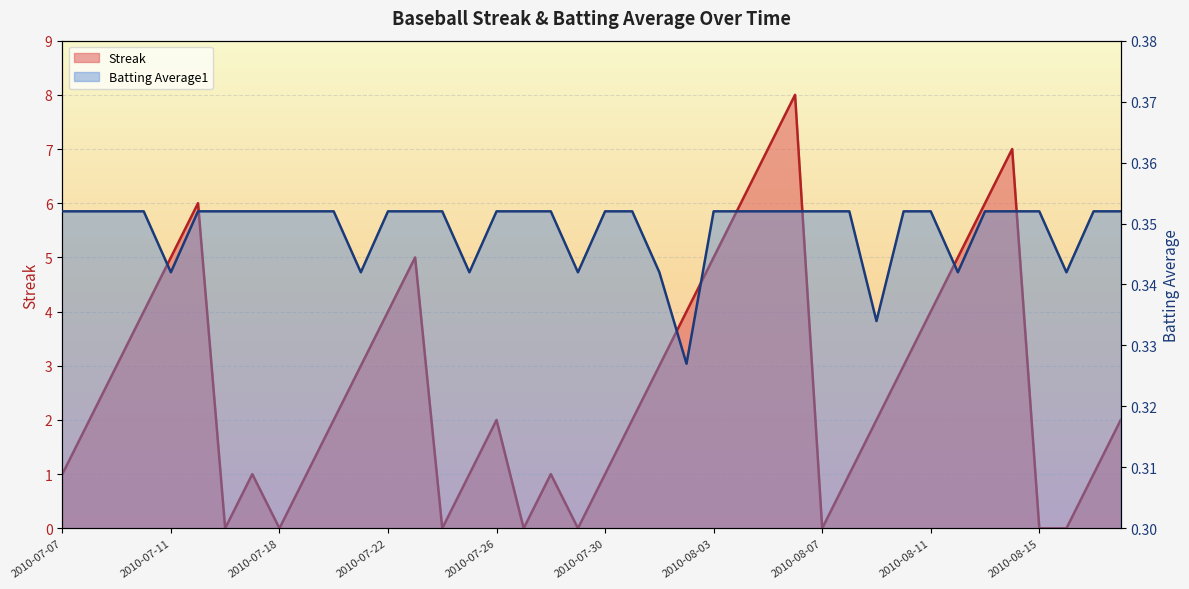

Is it true that Streak equals 5.0 at 2010-07-11?

True